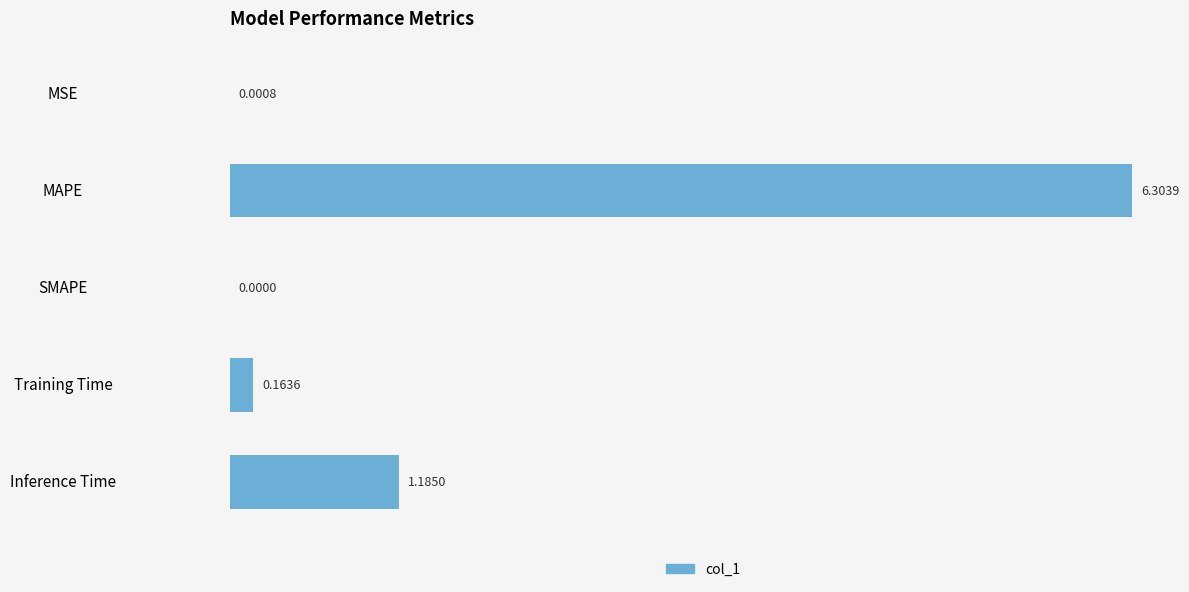

What is the sum of all values?

7.7